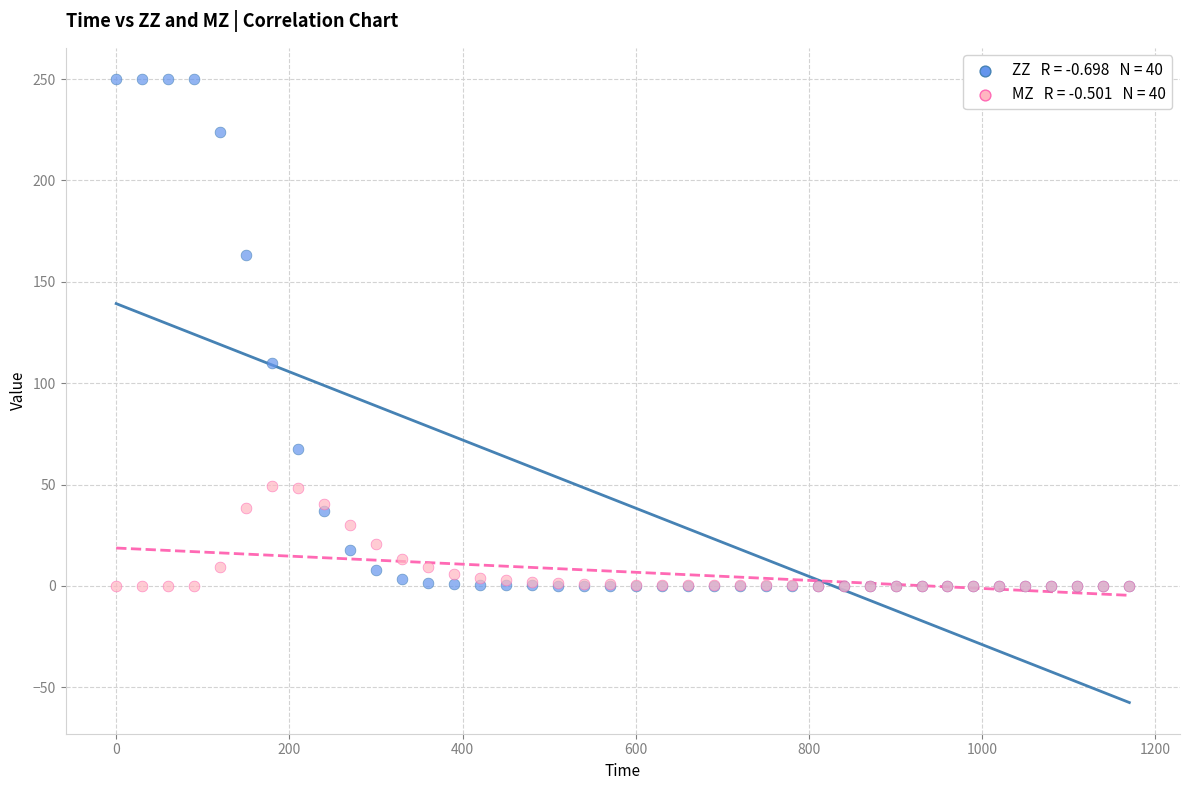

Across all series, what Y value is closest to 125?

109.9